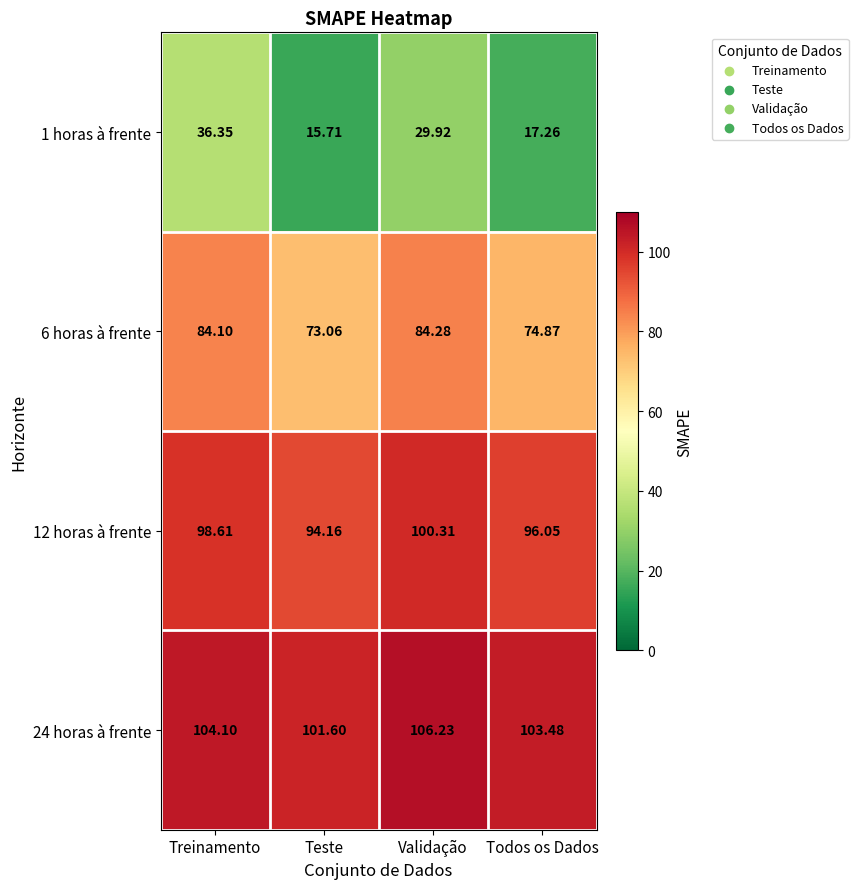

At which label is 6 horas à frente closest to 78?

Todos os Dados